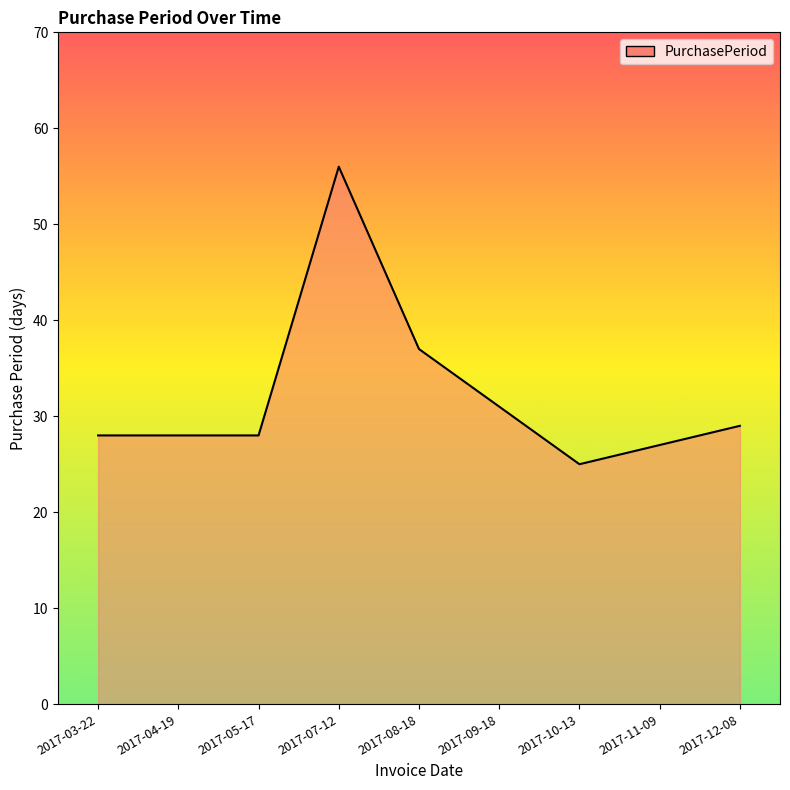

Reading left to right, transcribe all the data shown in this chart.

2017-03-22=28	2017-04-19=28	2017-05-17=28	2017-07-12=56	2017-08-18=37	2017-09-18=31	2017-10-13=25	2017-11-09=27	2017-12-08=29